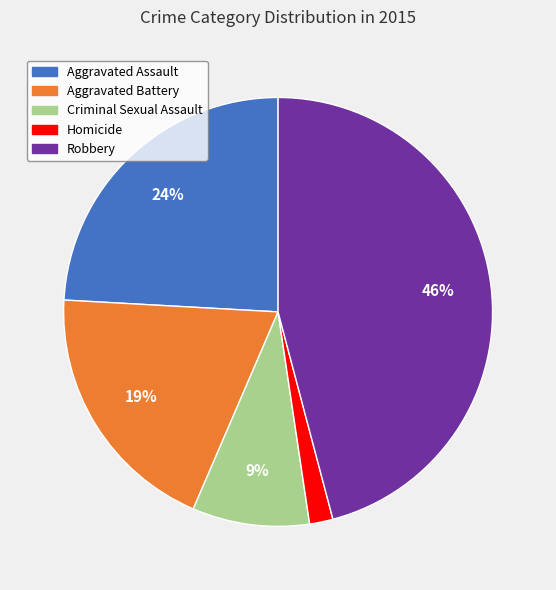

Is there a majority slice in this chart?

No